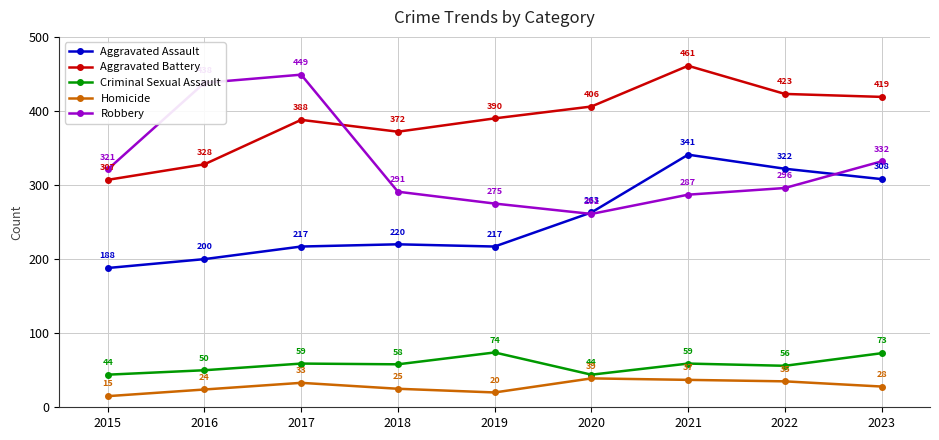

How many lines are shown in the chart?

5